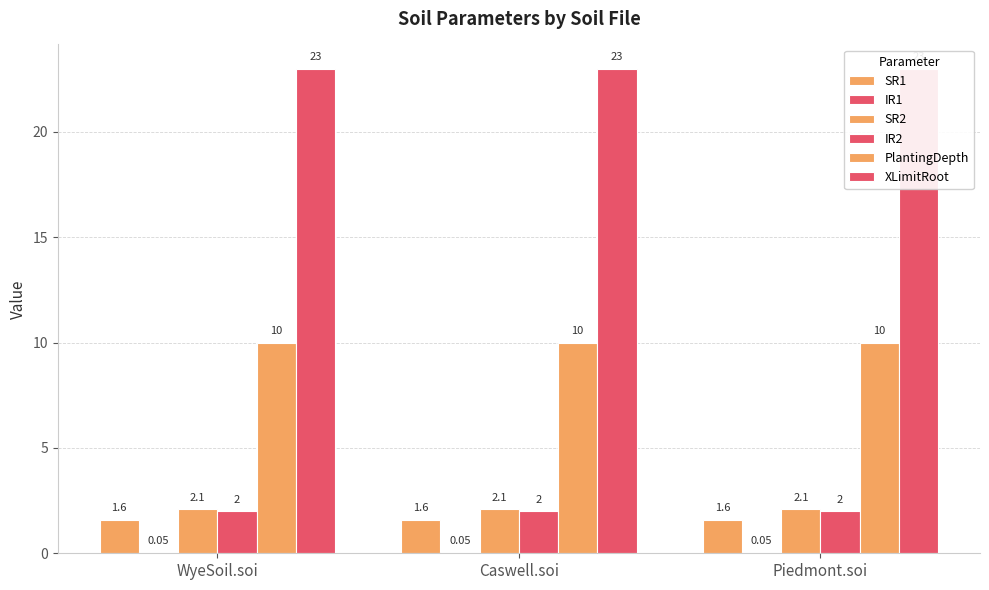

The PlantingDepth series shows 14.9 at WyeSoil.soi. True or false?

False